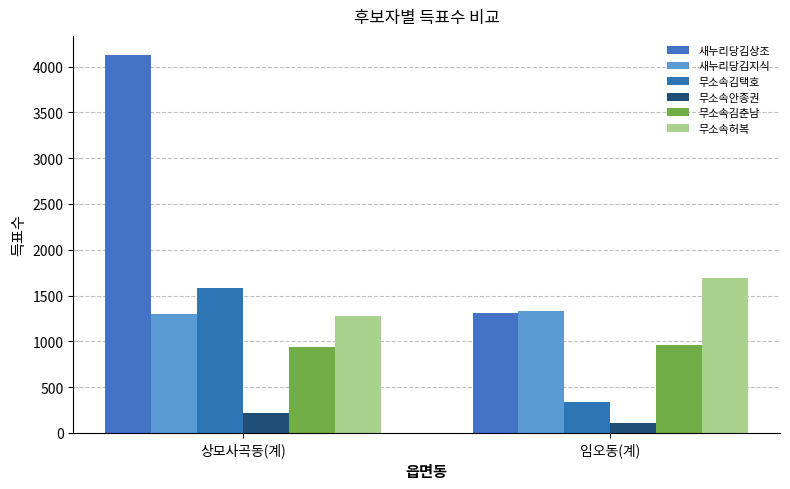

Rank the series at 임오동(계) from lowest to highest value.

무소속안종권, 무소속김택호, 무소속김춘남, 새누리당김상조, 새누리당김지식, 무소속허복